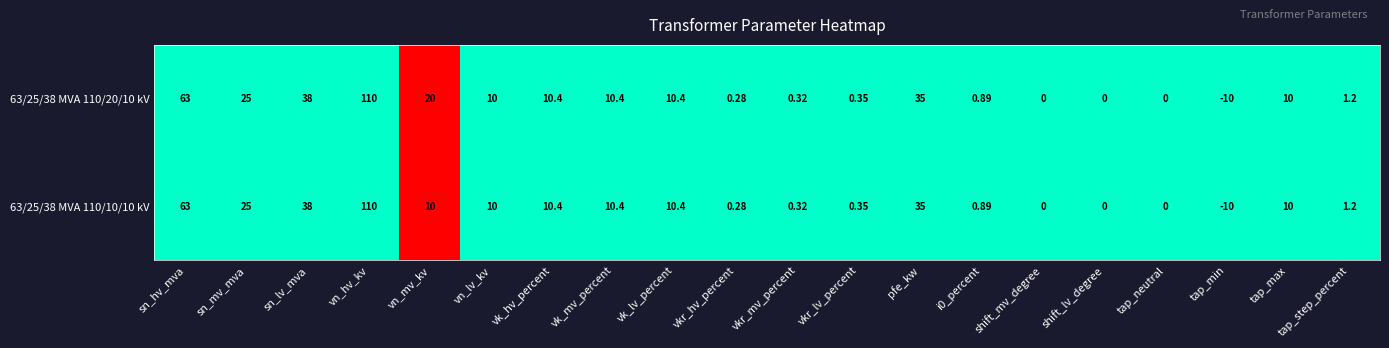

Is the value of 63/25/38 MVA 110/10/10 kV at i0_percent greater than the value of 63/25/38 MVA 110/20/10 kV at sn_hv_mva?

No